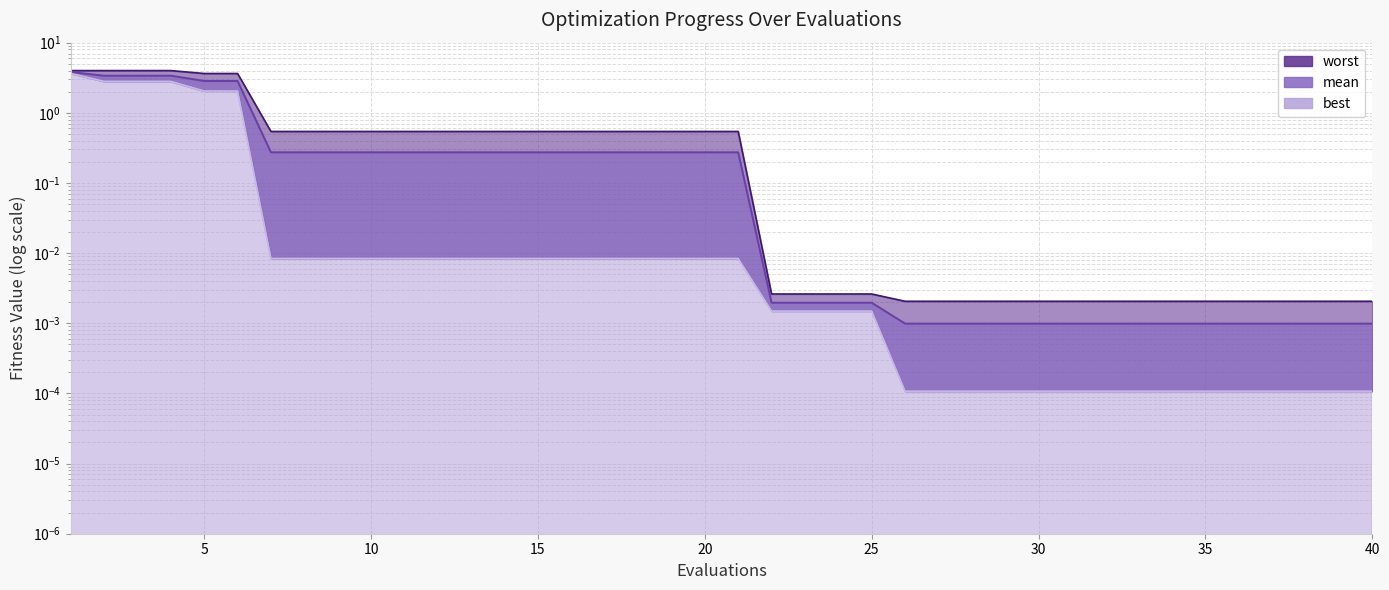

True or false: mean line and best line intersect in this chart.

False